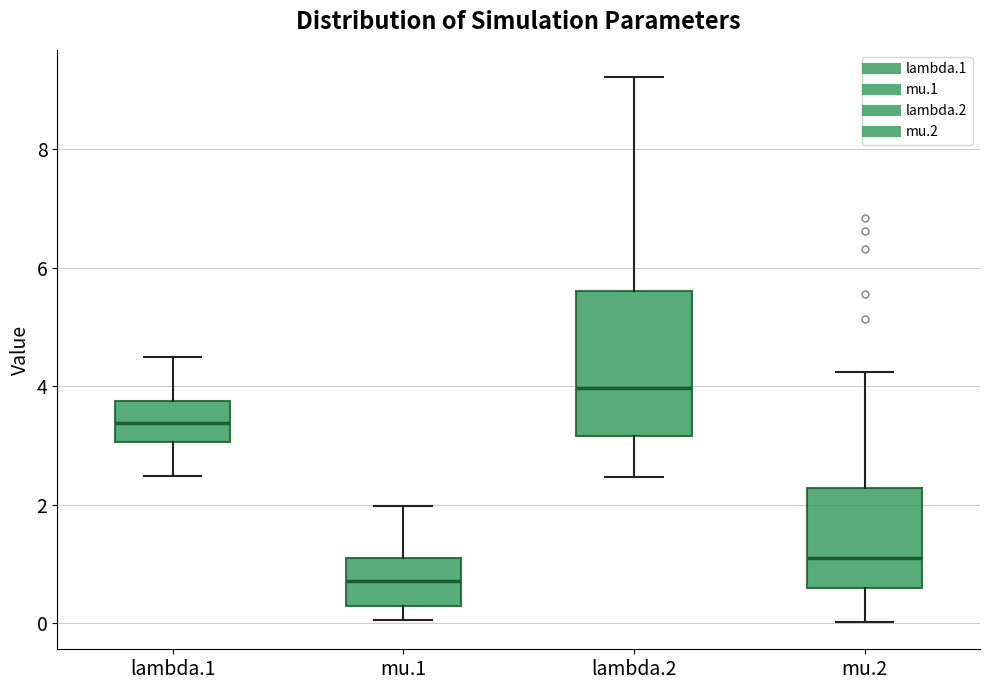

Reading left to right, transcribe this box plot: for each box, give where its median line is, the range the box spans, and where its two whiskers end, as read against the y-axis. The values are not printed on the chart, so give them approximately, as read against the axis.

lambda.1: median 3.4, box 3.0 to 3.8, whiskers 2.4 to 4.4
mu.1: median 0.8, box 0.2 to 1.0, whiskers 0.0 to 2.0
lambda.2: median 4.0, box 3.2 to 5.6, whiskers 2.4 to 9.2
mu.2: median 1.2, box 0.6 to 2.2, whiskers 0.0 to 4.2